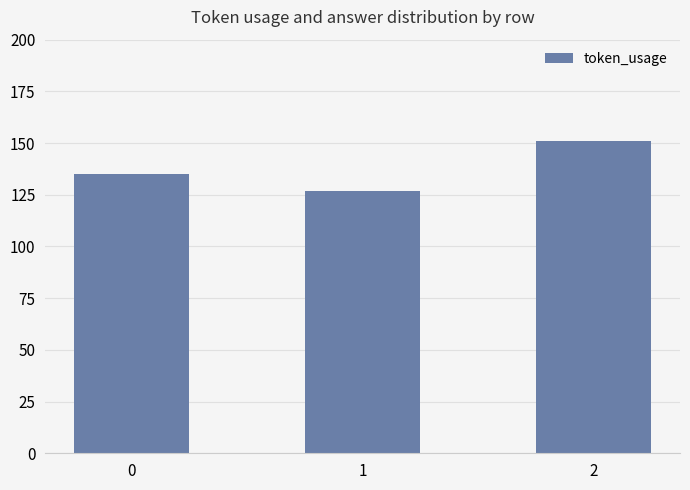

Rank the categories by value from lowest to highest.

1, 0, 2